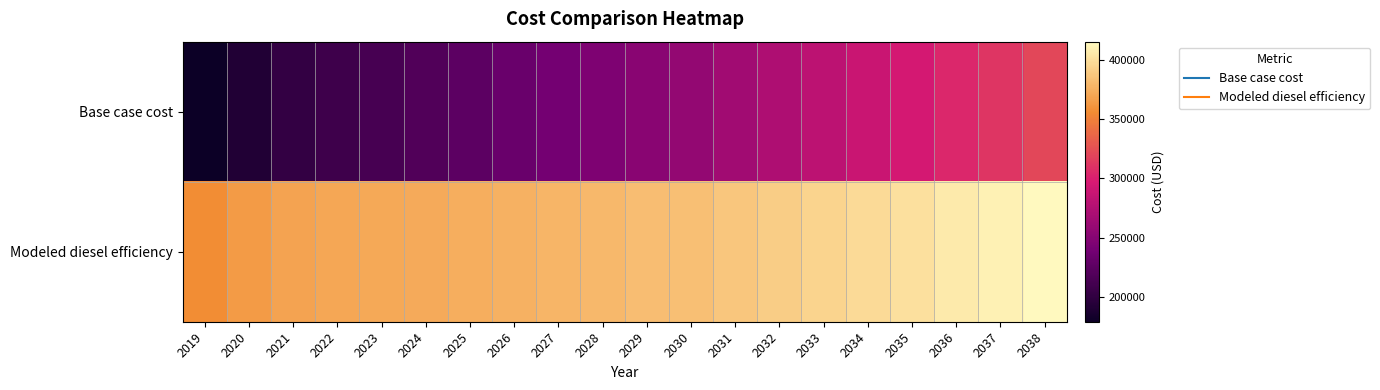

What is the greatest value displayed?

415700.5